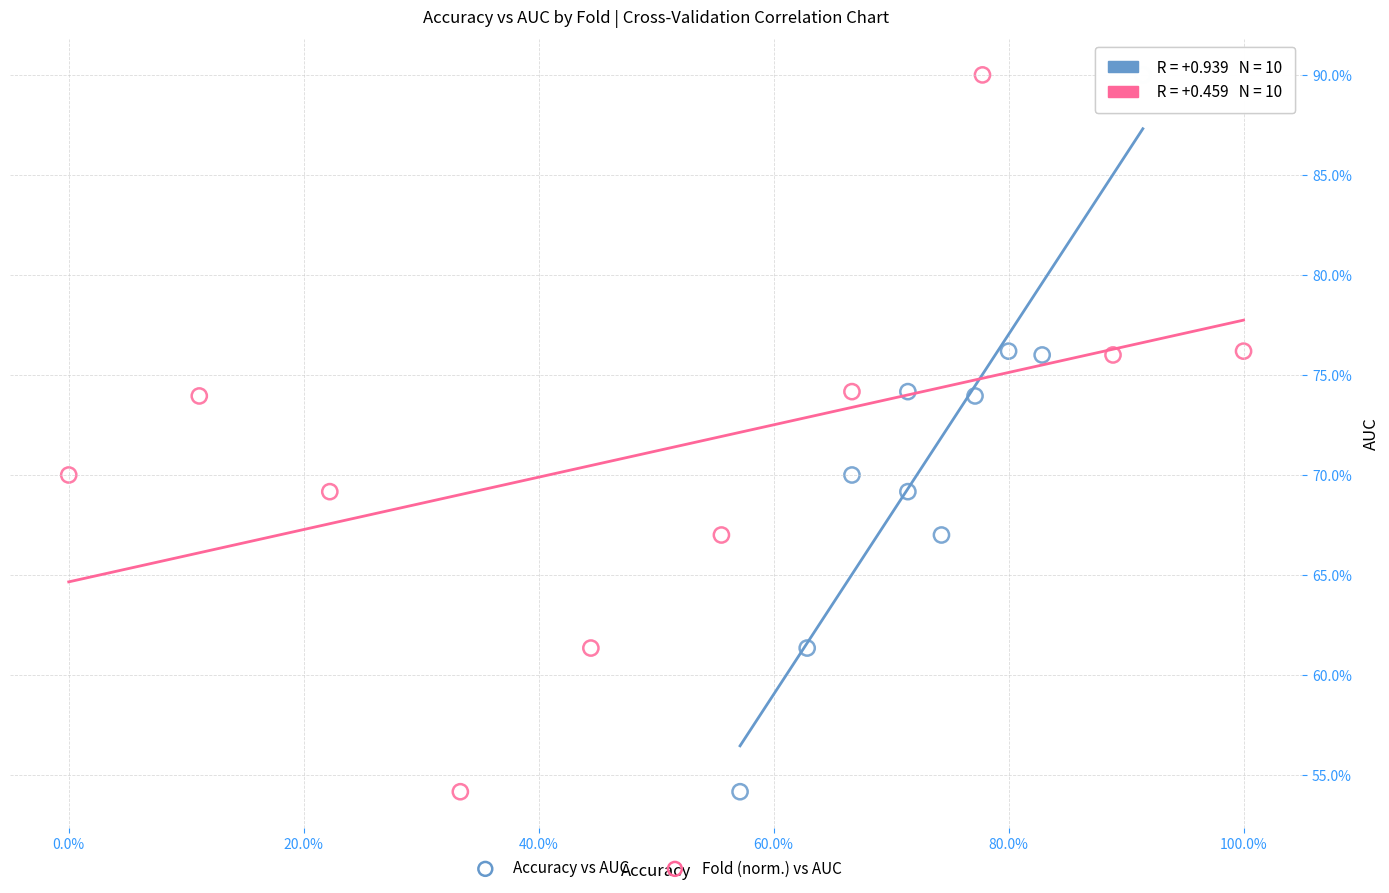

What are all the series names shown in the legend?

Accuracy vs AUC, Fold (norm.) vs AUC